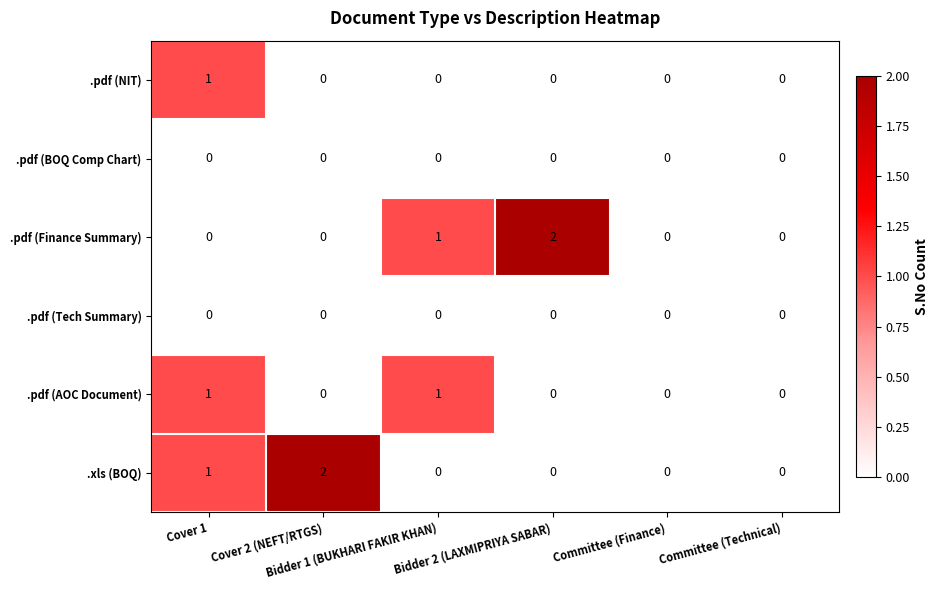

Count the .pdf (AOC Document) values in the range 0 to 1.

6